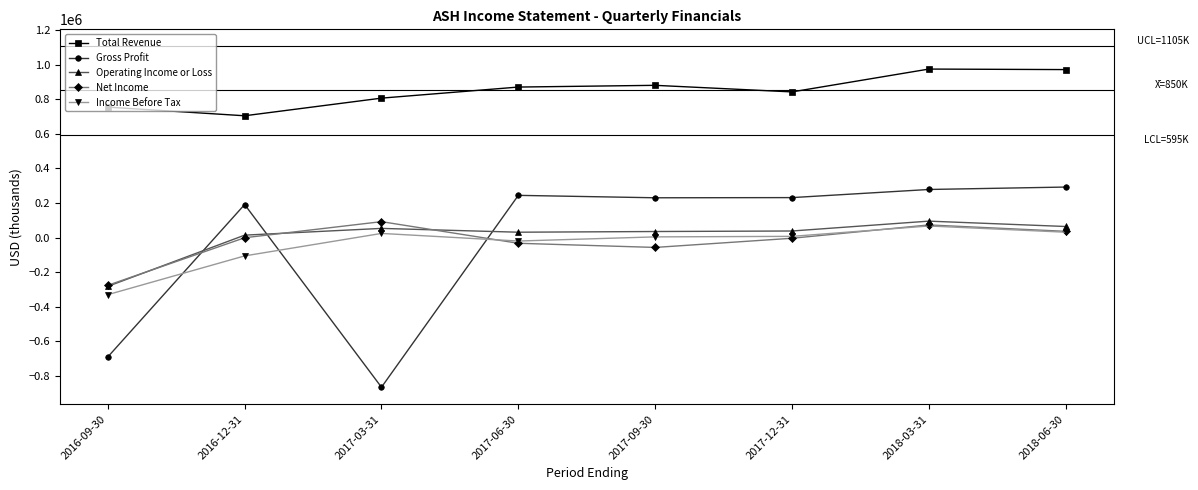

Where is Net Income nearest to the value -92000?

2017-09-30